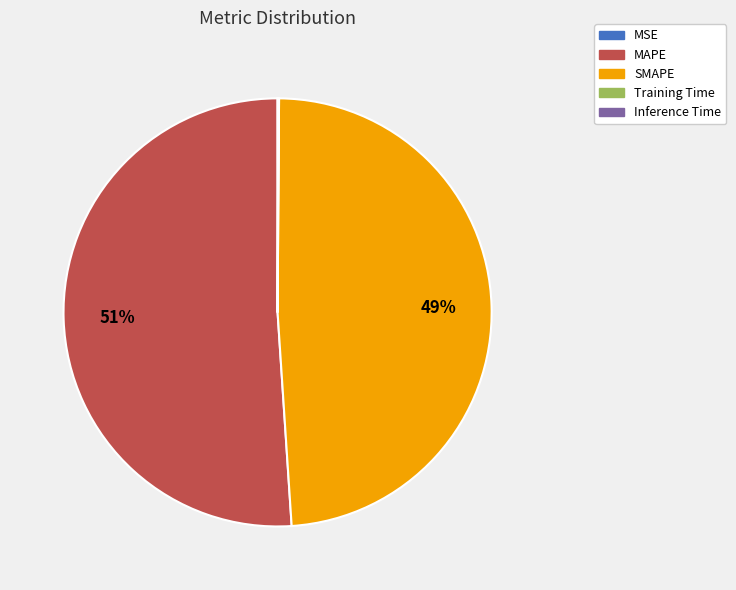

What is the majority slice?

MAPE